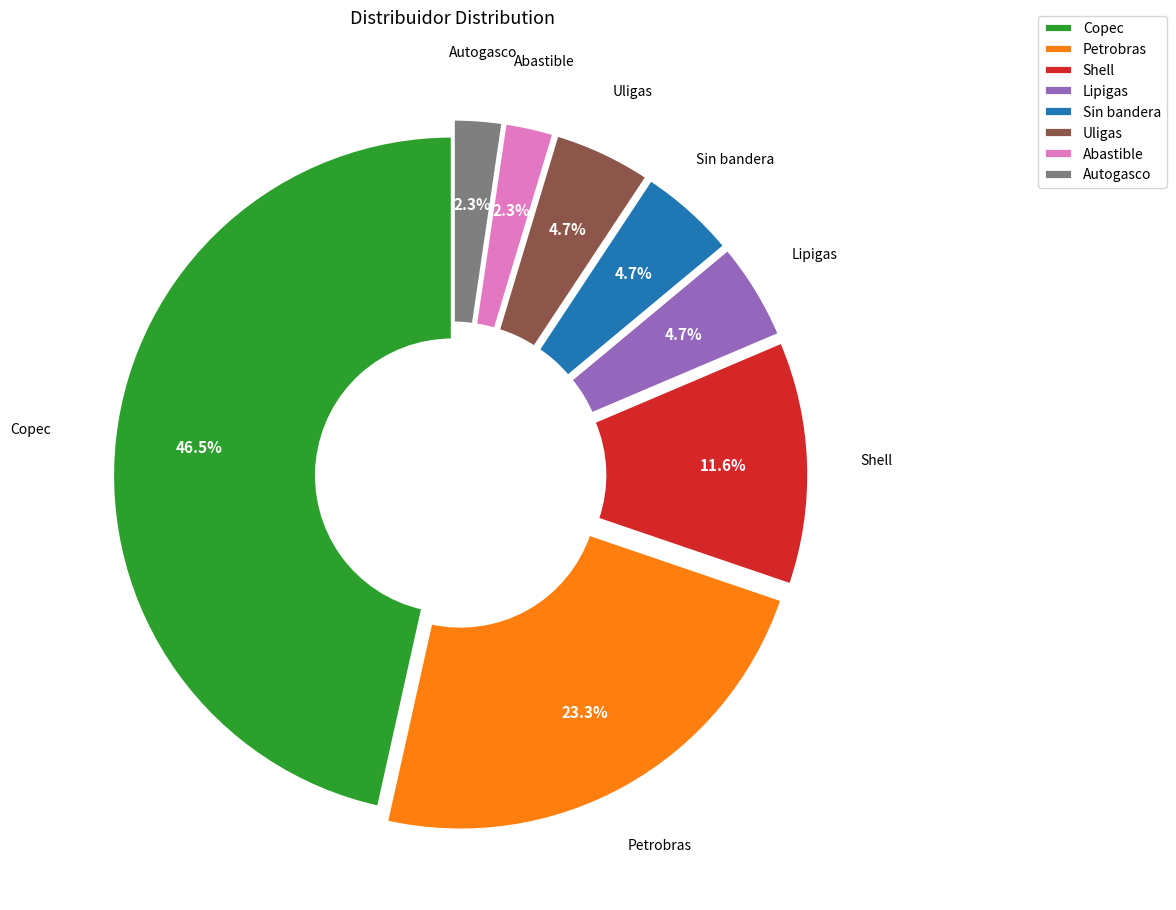

To the nearest percent, what is the combined percentage of Lipigas and Sin bandera?

9%